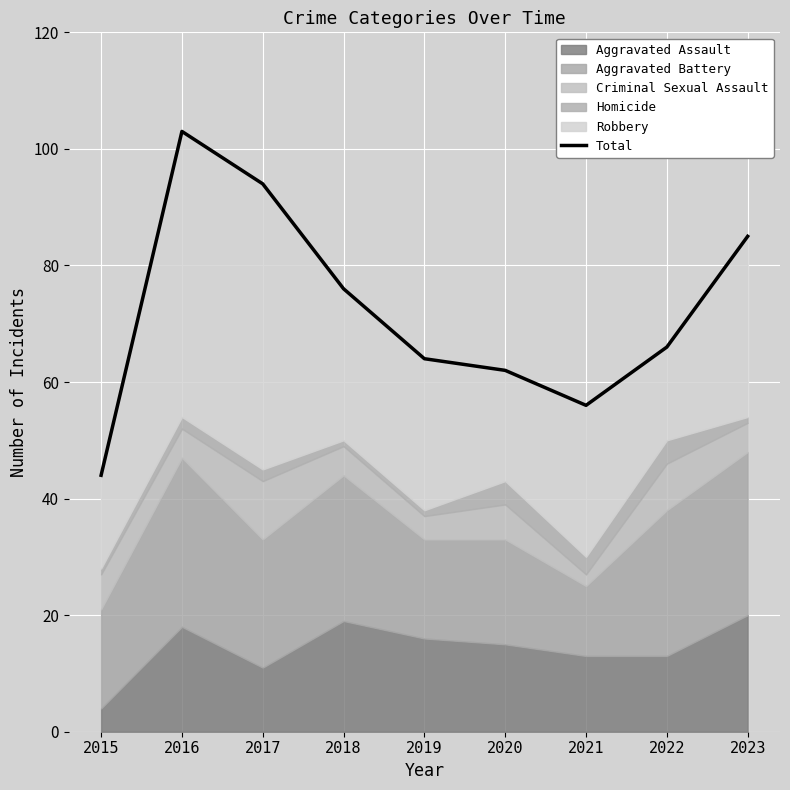

What is the approximate value at 2018?

76